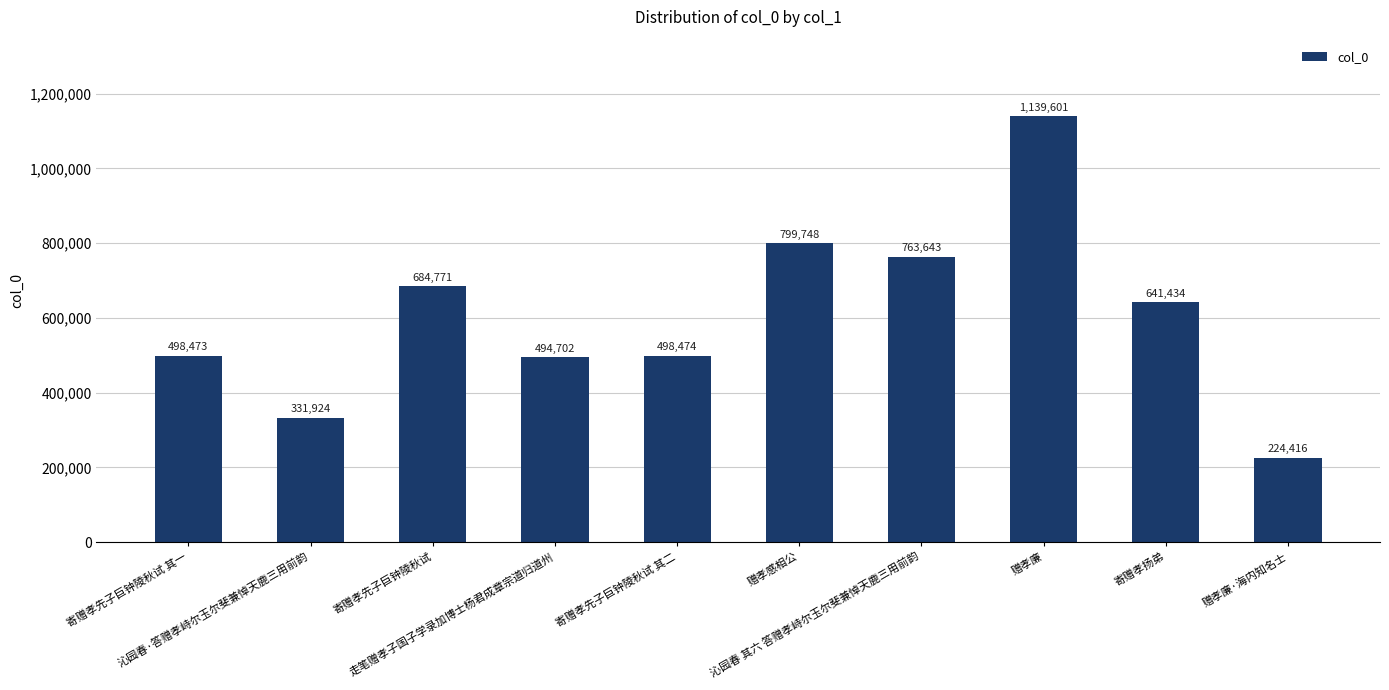

How many bars are there in total?

10